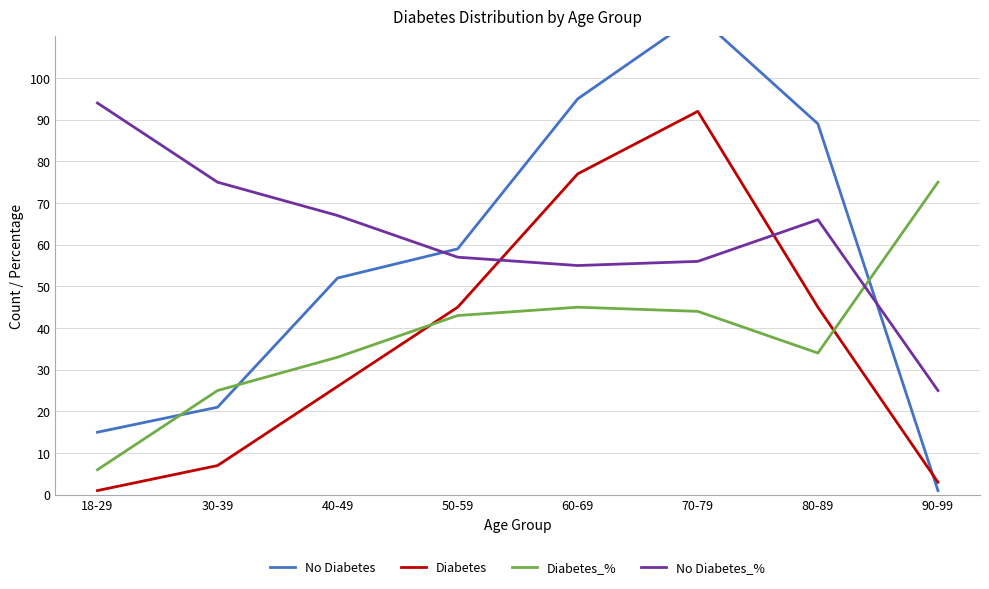

Reading left to right, list all the values displayed in this chart.

No Diabetes: 15	21	52	59	95	115	89	1
Diabetes: 1	7	26	45	77	92	45	3
Diabetes_%: 6	25	33	43	45	44	34	75
No Diabetes_%: 94	75	67	57	55	56	66	25